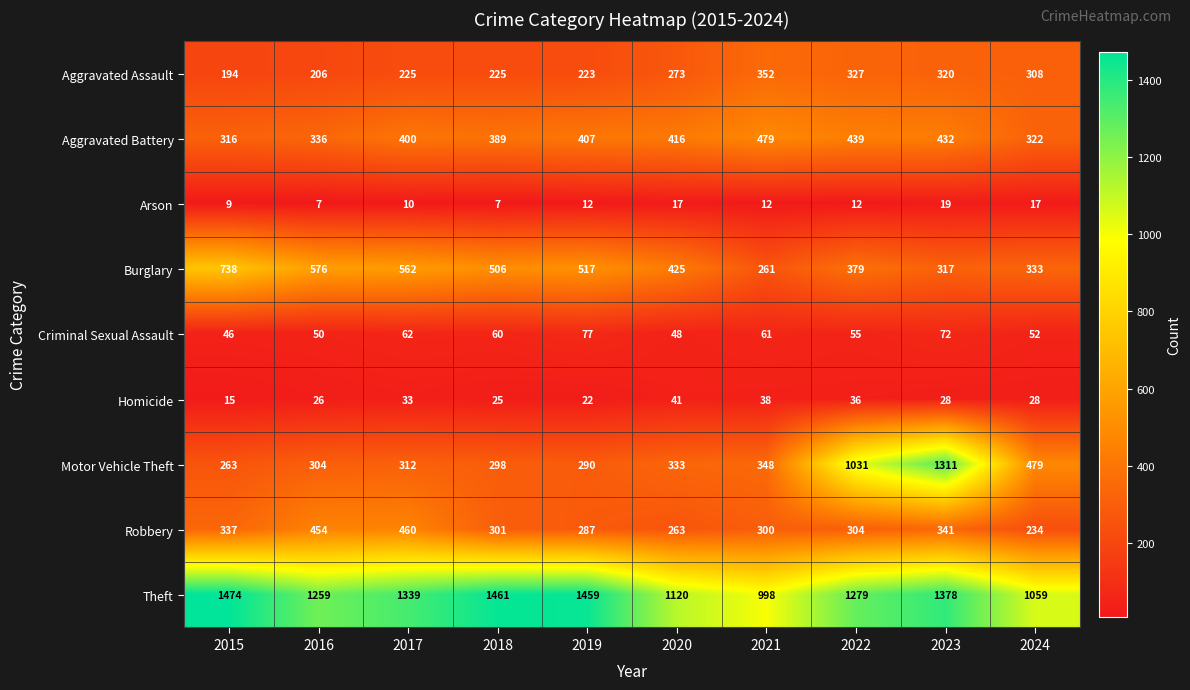

What is the difference between the maximum and second lowest values in the Robbery series?

197